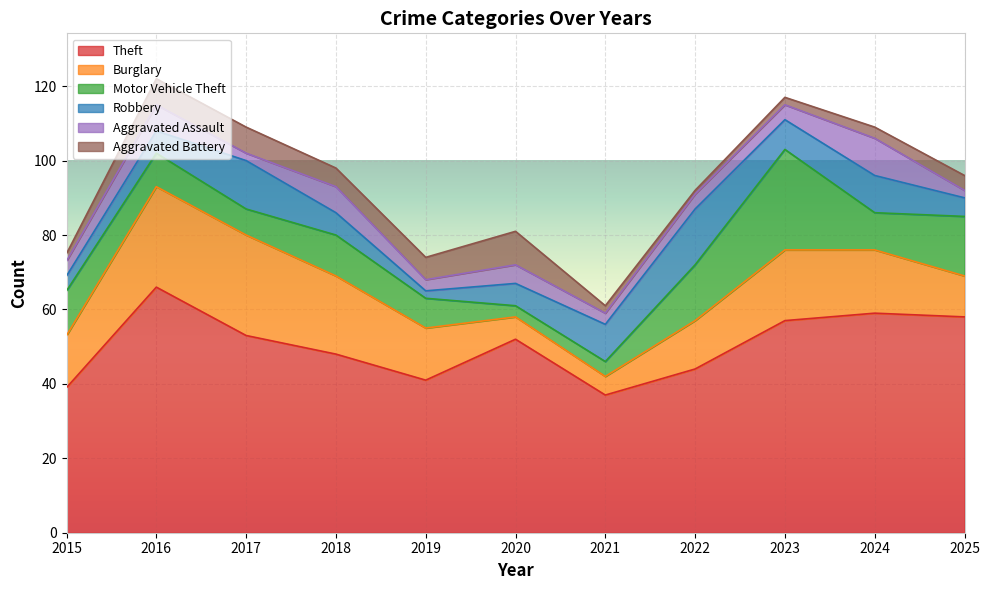

What is the value of the Aggravated Battery point at the 1st from the left?

2